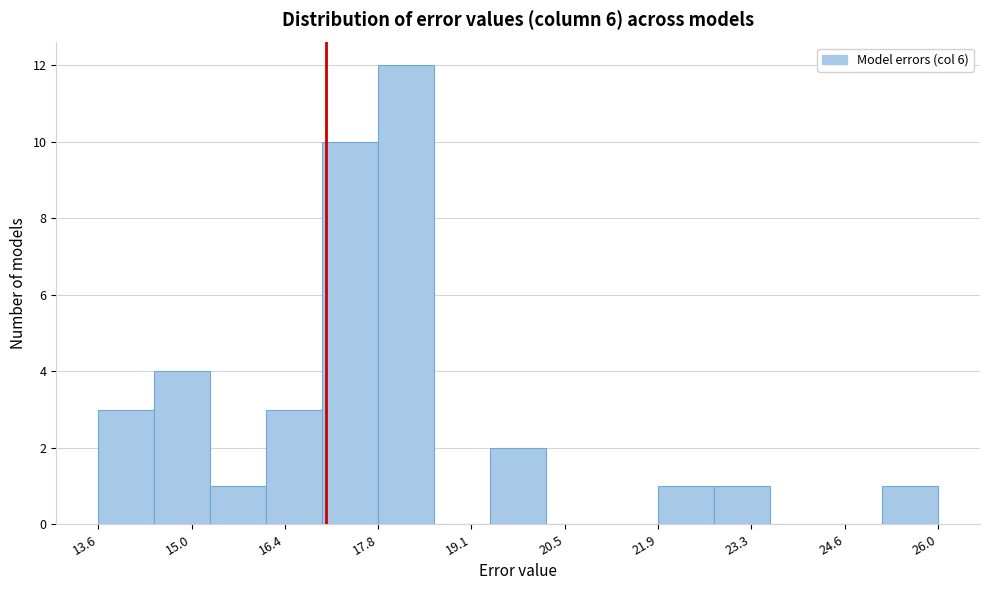

Reading left to right, list every bar in this chart as the range it spans on the x-axis followed by its height. Neither the bar edges nor the heights are printed on the chart, so give them approximately, as read against the axes.

13.6 to 14.4: 3
14.4 to 15.2: 4
15.2 to 16.2: 1
16.2 to 17.0: 3
17.0 to 17.8: 10
17.8 to 18.6: 12
18.6 to 19.4: 0
19.4 to 20.2: 2
20.2 to 21.0: 0
21.0 to 21.8: 0
21.8 to 22.8: 1
22.8 to 23.6: 1
23.6 to 24.4: 0
24.4 to 25.2: 0
25.2 to 26.0: 1